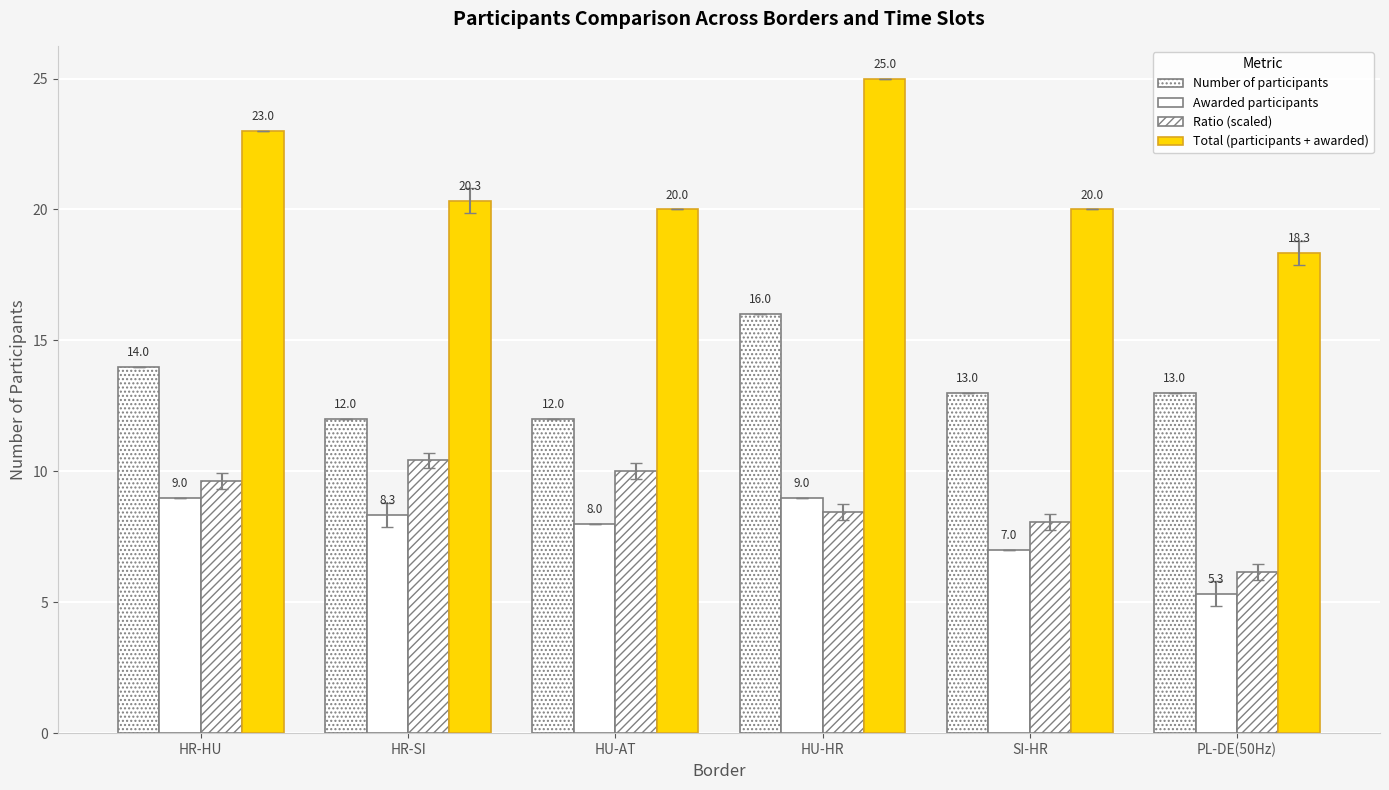

What is the label of the 4th bar from the left?

HU-HR